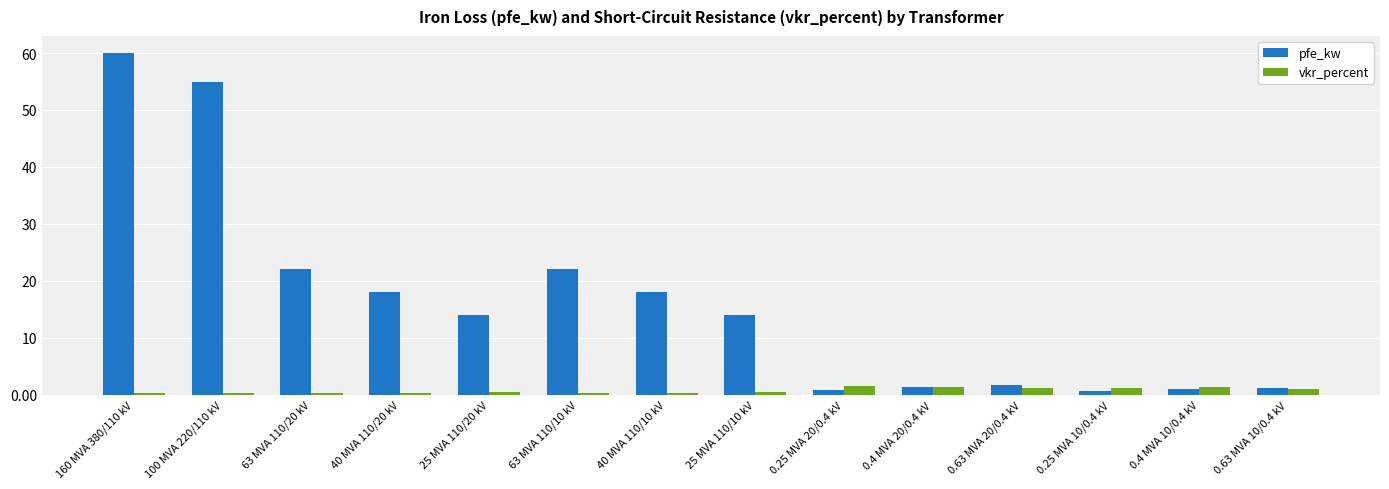

Which series changed the most between 63 MVA 110/10 kV and 0.63 MVA 10/0.4 kV?

pfe_kw